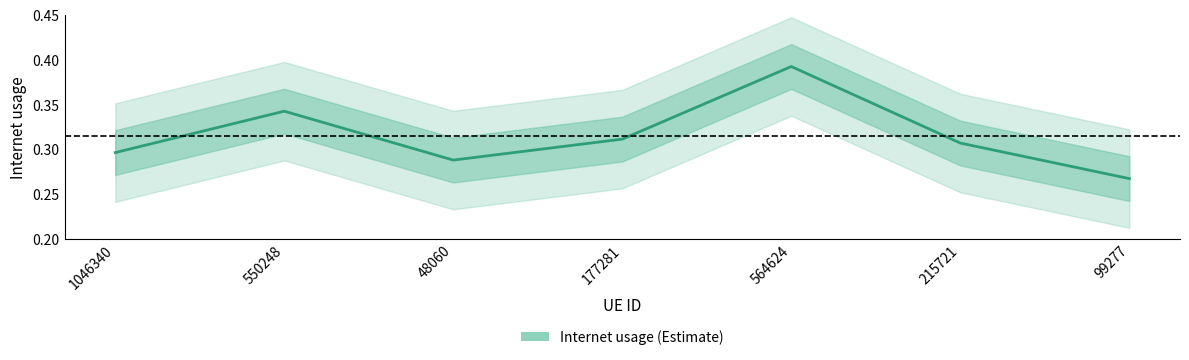

How many points are higher than both their immediate neighbors (excluding endpoints)?

2